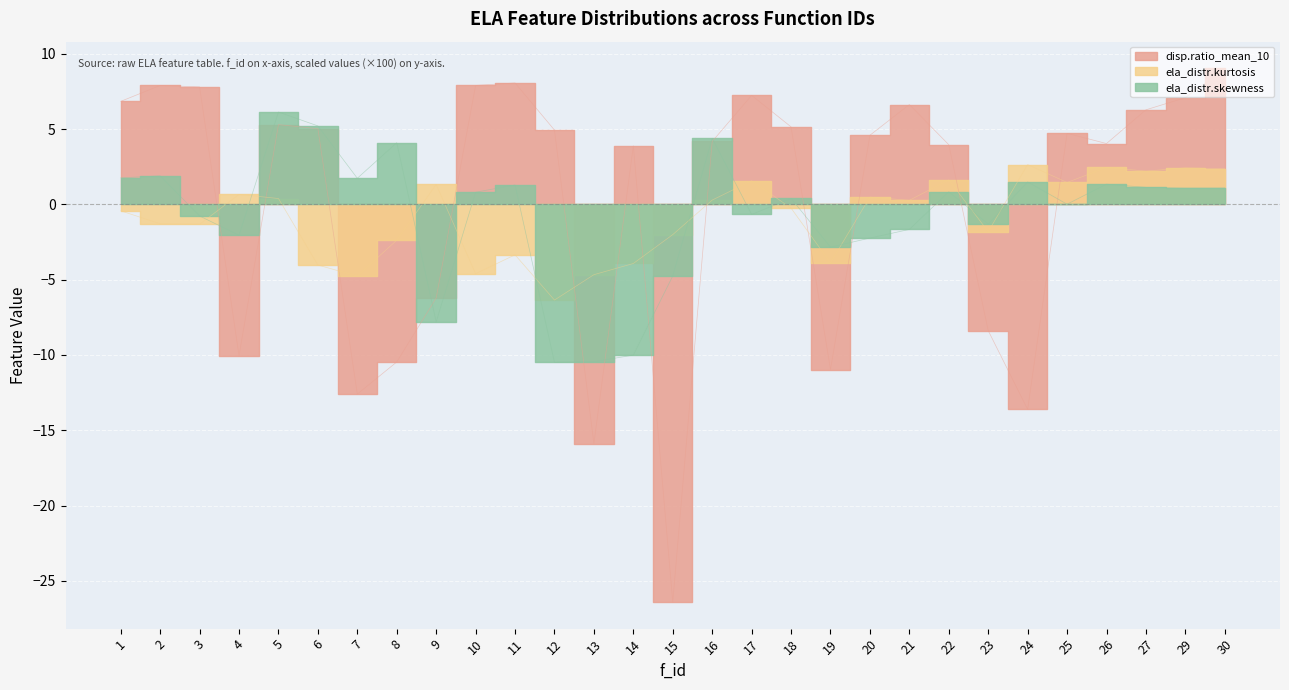

In ela_distr.skewness, how many points are higher than both neighbors (excluding endpoints)?

9